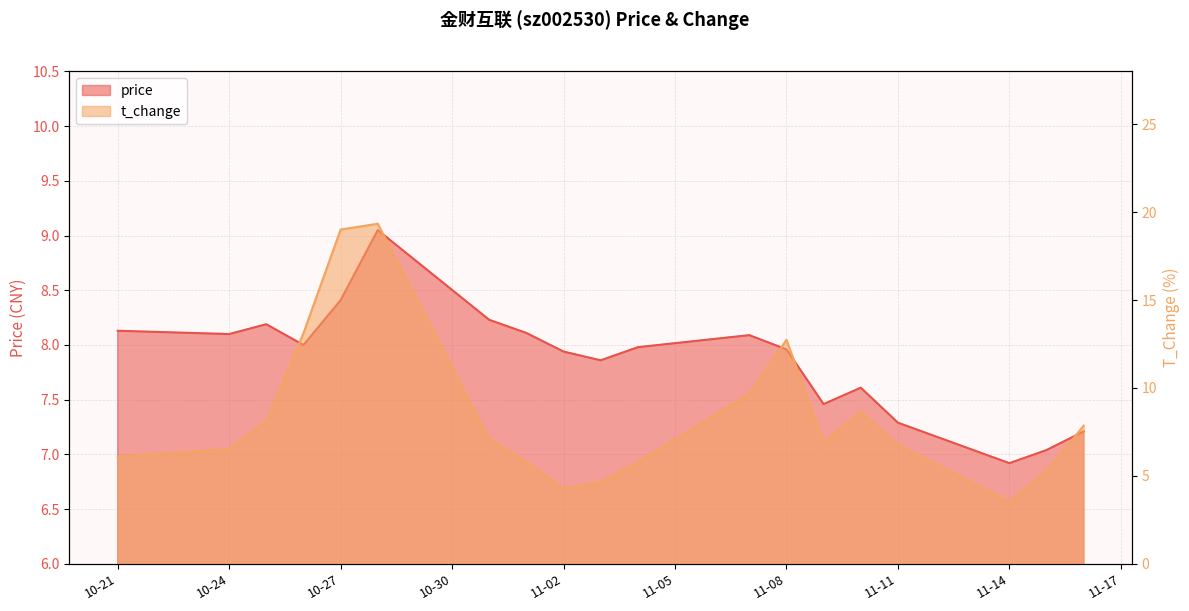

Rank the series by their average value, from highest to lowest.

t_change, price